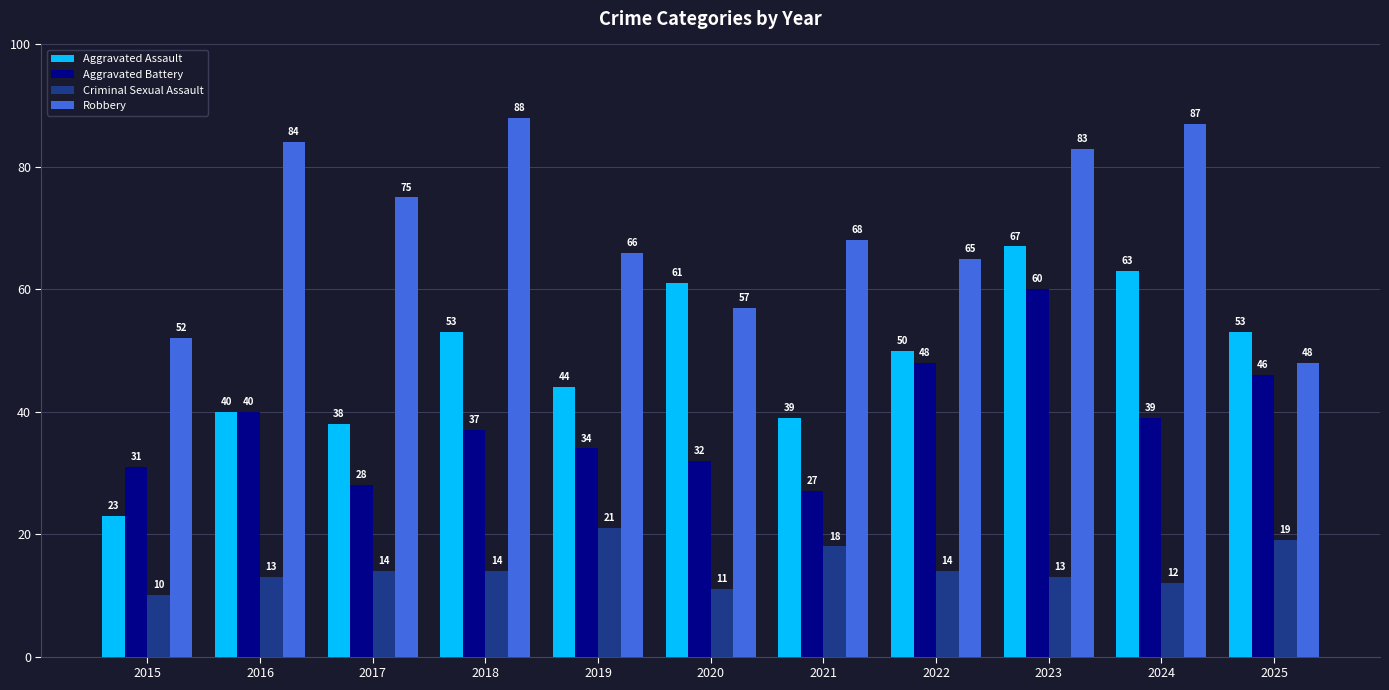

Between 2019 and 2025, which series saw the biggest shift?

Robbery